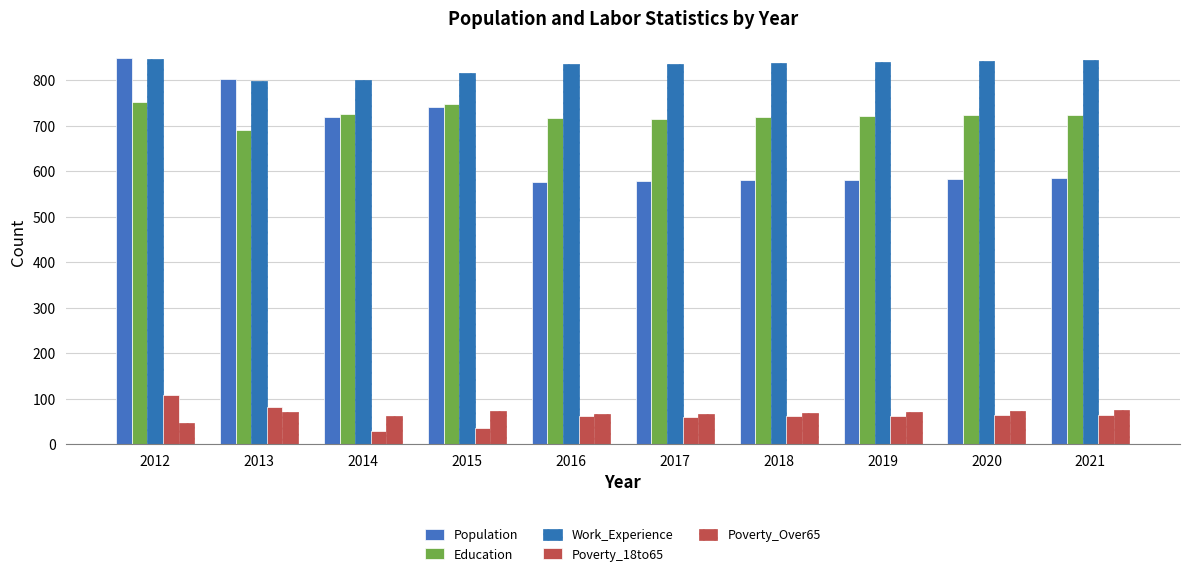

How many values in the Poverty_18to65 series are below 63?

5